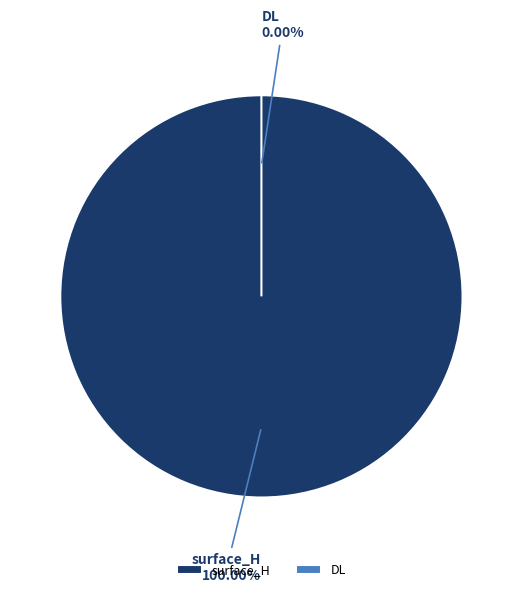

How many slices are in this pie chart?

2